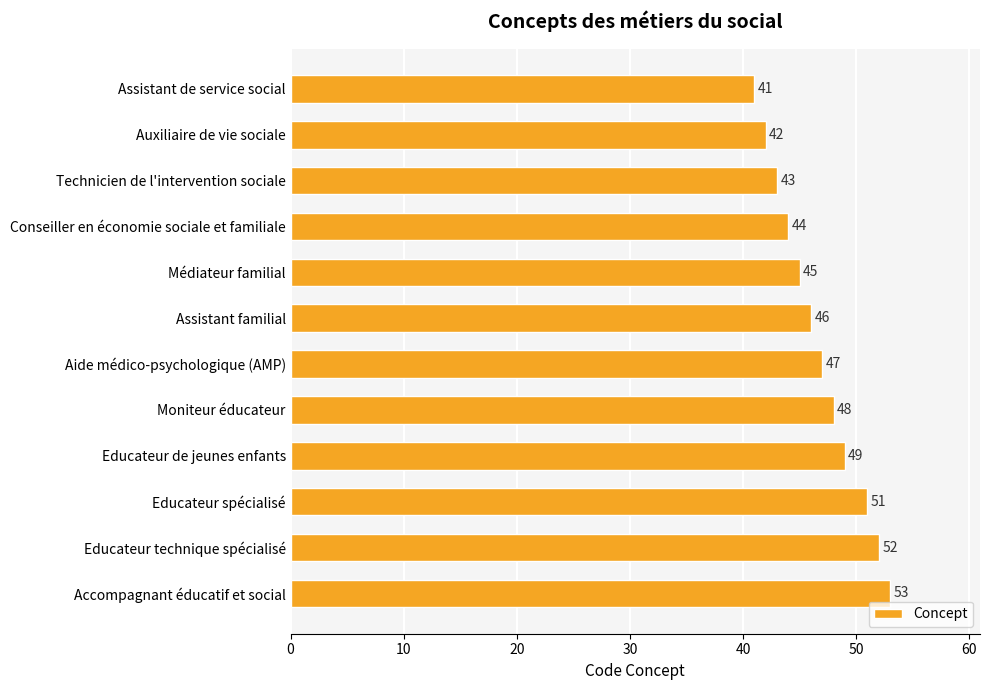

Between Assistant de service social and Moniteur éducateur, which is larger?

Moniteur éducateur